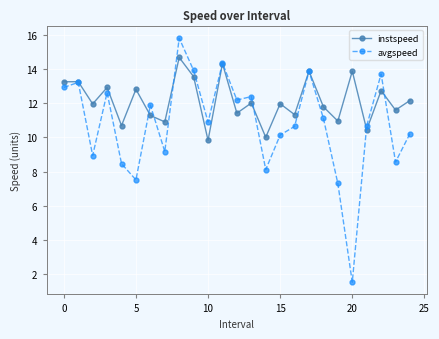

Which series has the largest range (max minus min)?

avgspeed